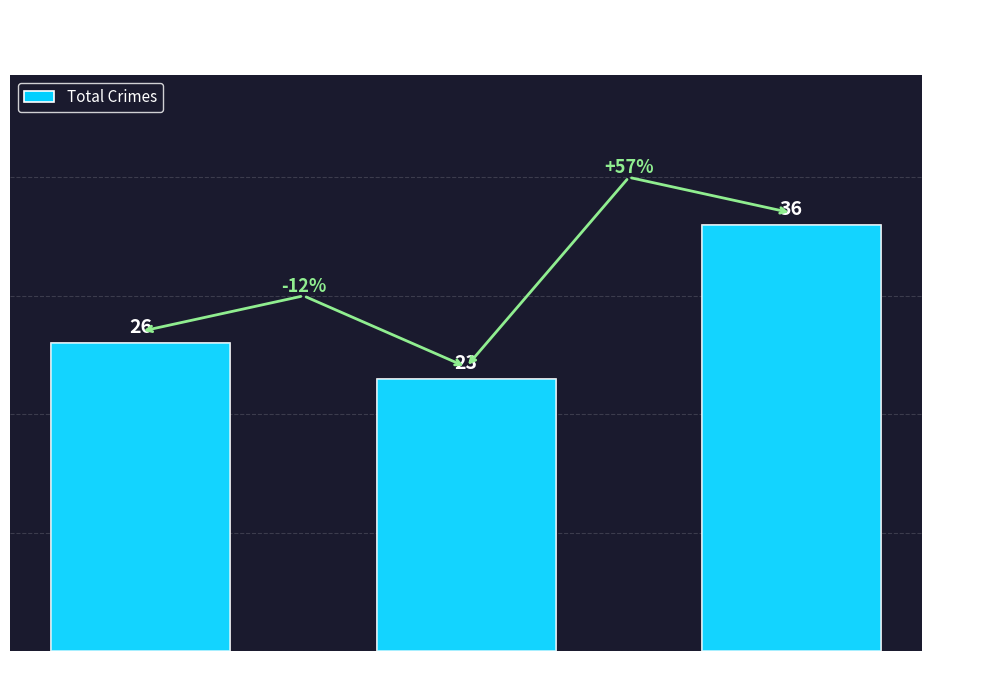

The chart shows a value of 26 at 2015. True or false?

True